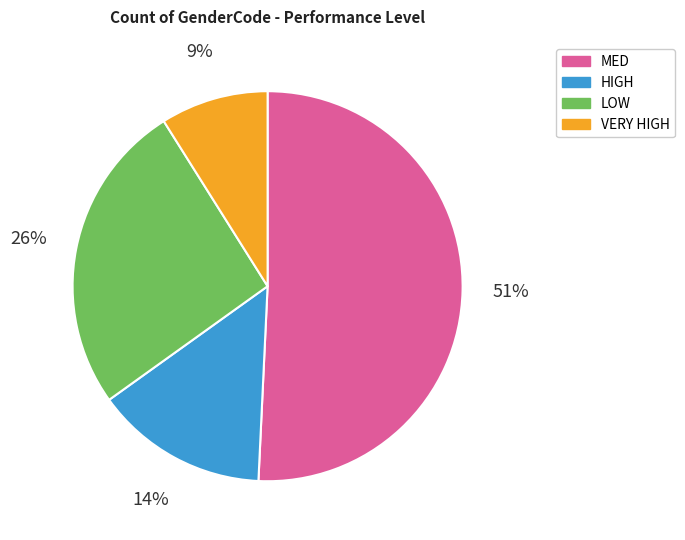

To the nearest percent, what percentage of the pie is MED?

51%